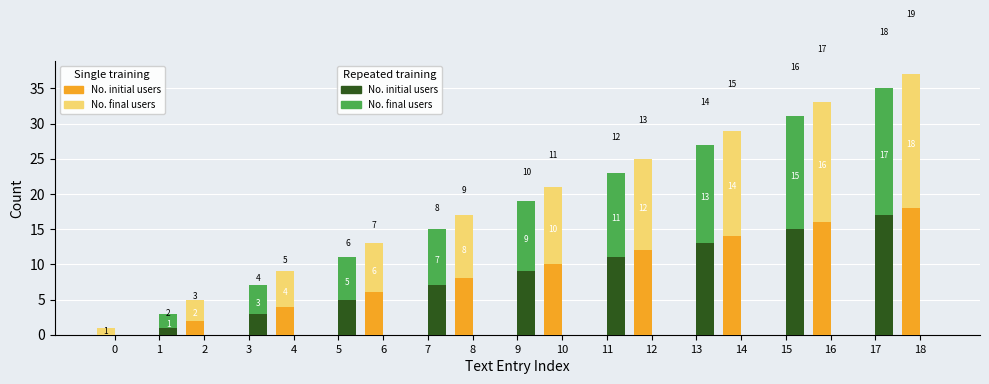

How many data points does each series have?

19